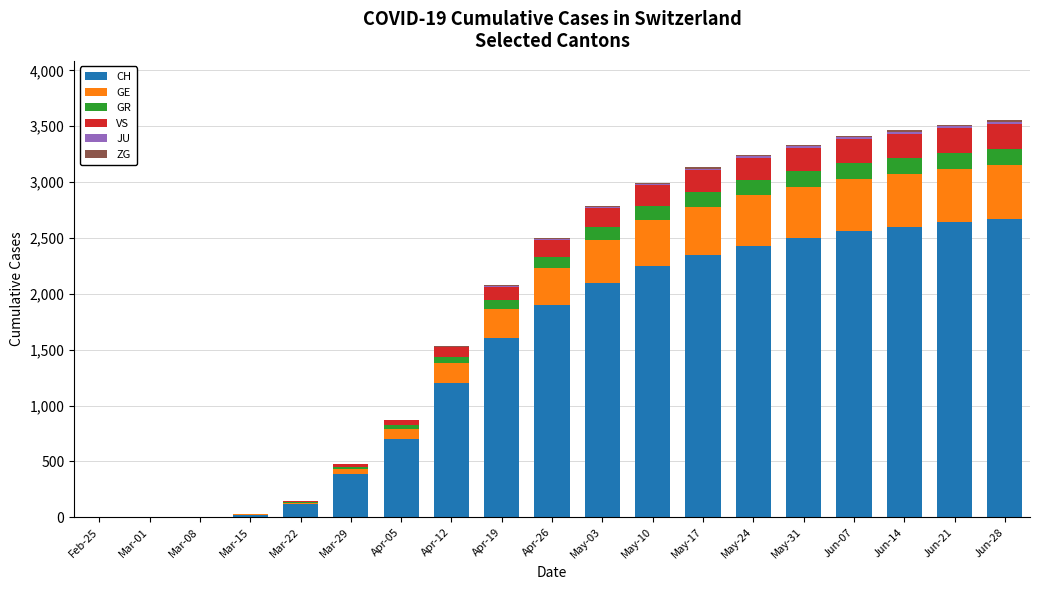

Does the chart contain stacked bars?

Yes